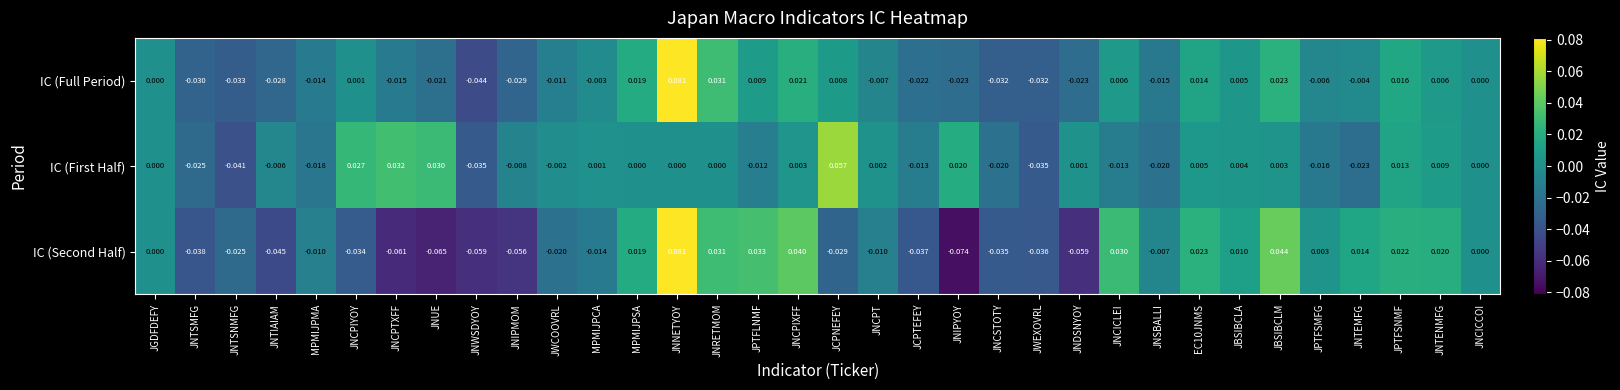

List the series in order of their overall mean, highest first.

IC (First Half), IC (Full Period), IC (Second Half)